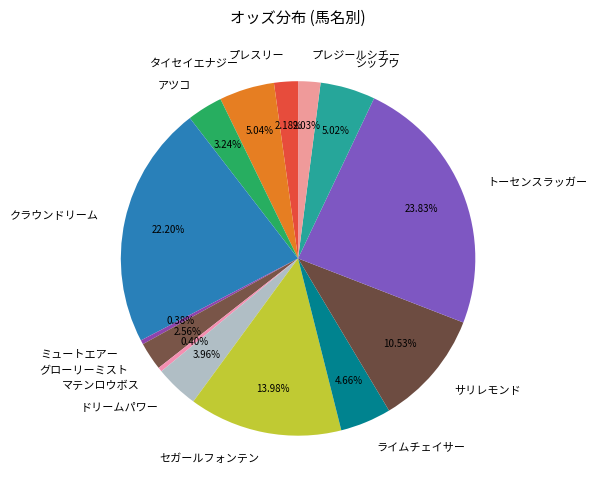

Count the number of slices in the pie.

14